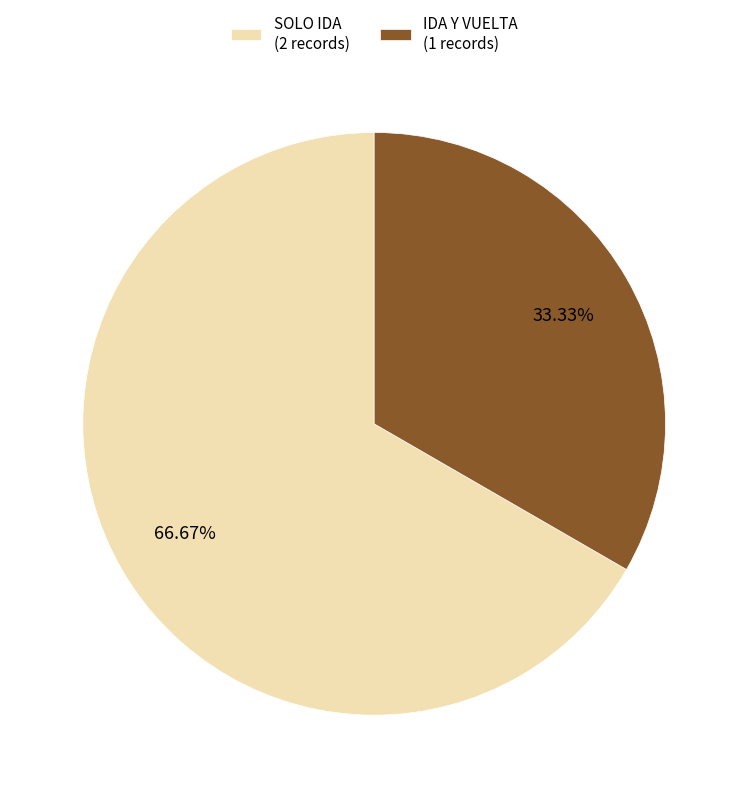

Is it true that IDA Y VUELTA is 47% of the pie?

False